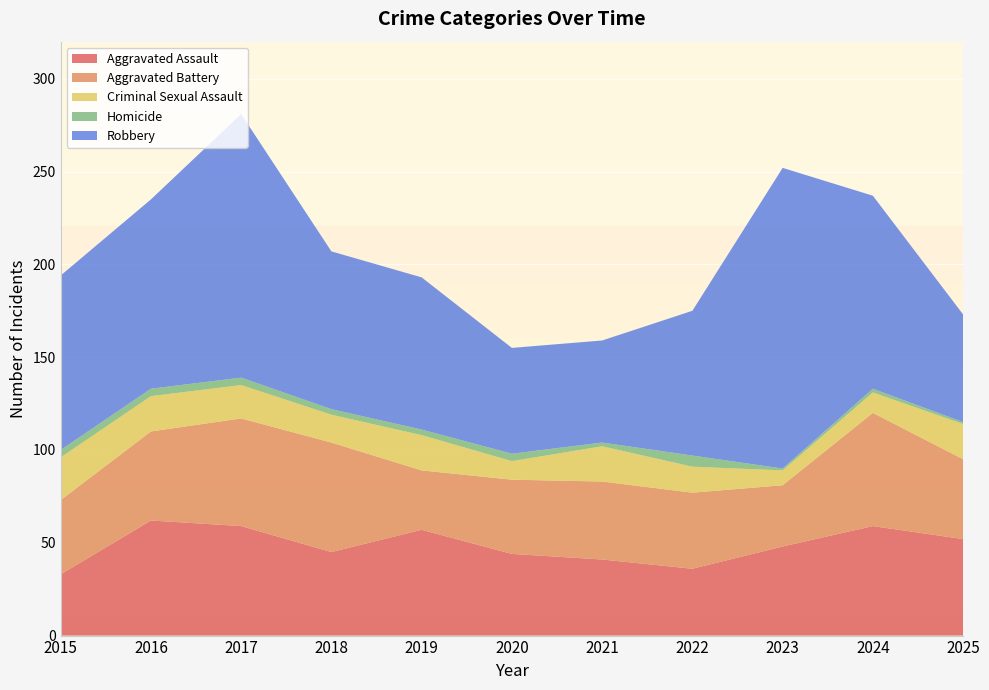

Reading left to right, what are all the values shown in this chart?

Aggravated Assault: 2015=33	2016=62	2017=59	2018=45	2019=57	2020=44	2021=41	2022=36	2023=48	2024=59	2025=52
Aggravated Battery: 2015=40	2016=48	2017=58	2018=59	2019=32	2020=40	2021=42	2022=41	2023=33	2024=61	2025=43
Criminal Sexual Assault: 2015=23	2016=19	2017=18	2018=15	2019=19	2020=10	2021=19	2022=14	2023=8	2024=11	2025=19
Homicide: 2015=4	2016=4	2017=4	2018=3	2019=3	2020=4	2021=2	2022=6	2023=1	2024=2	2025=1
Robbery: 2015=94	2016=102	2017=142	2018=85	2019=82	2020=57	2021=55	2022=78	2023=162	2024=104	2025=58